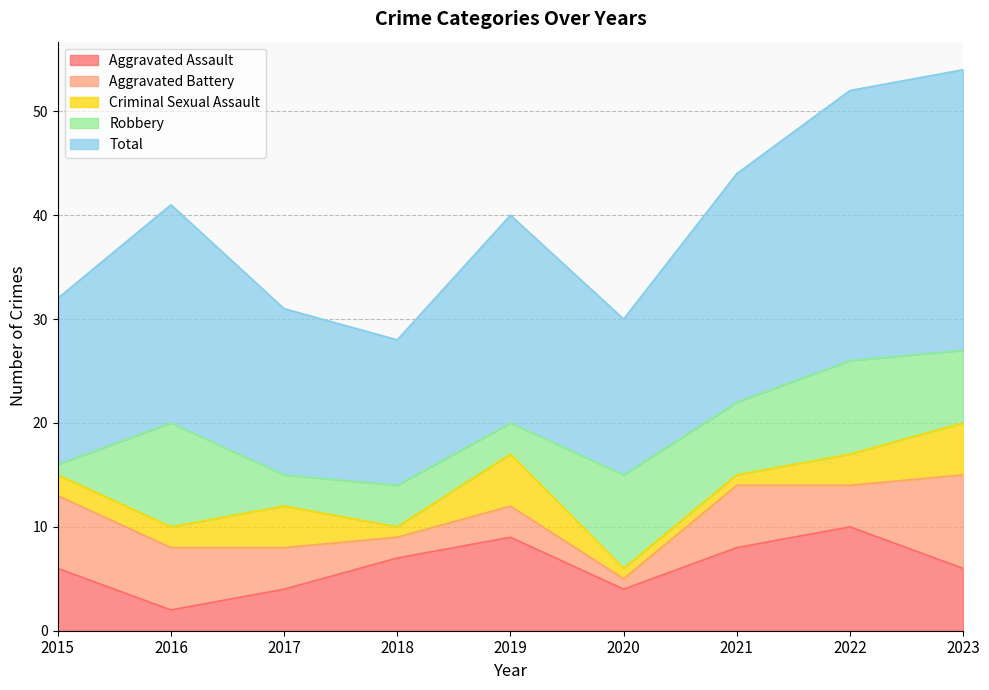

How many distinct data groups are displayed?

5